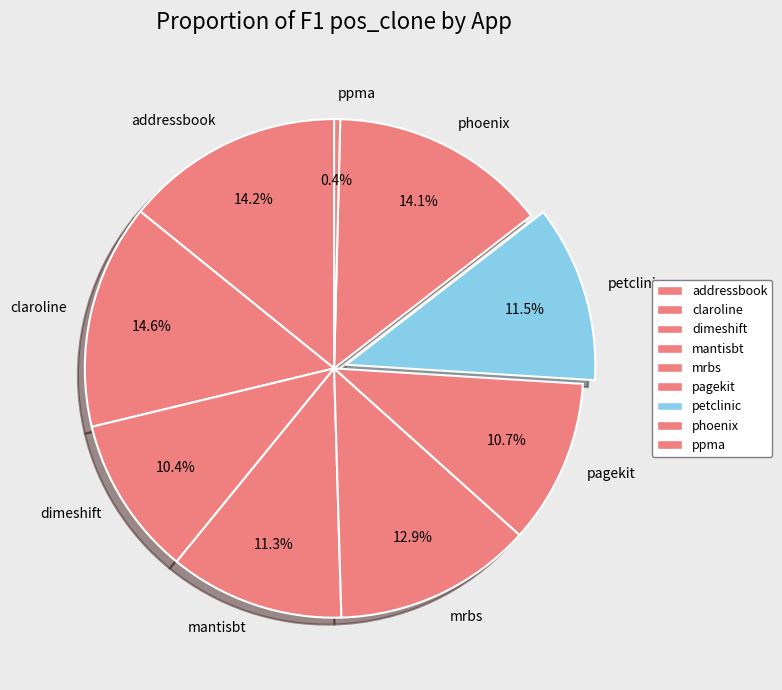

To the nearest percent, what is the difference between the largest and smallest slice percentages?

14%